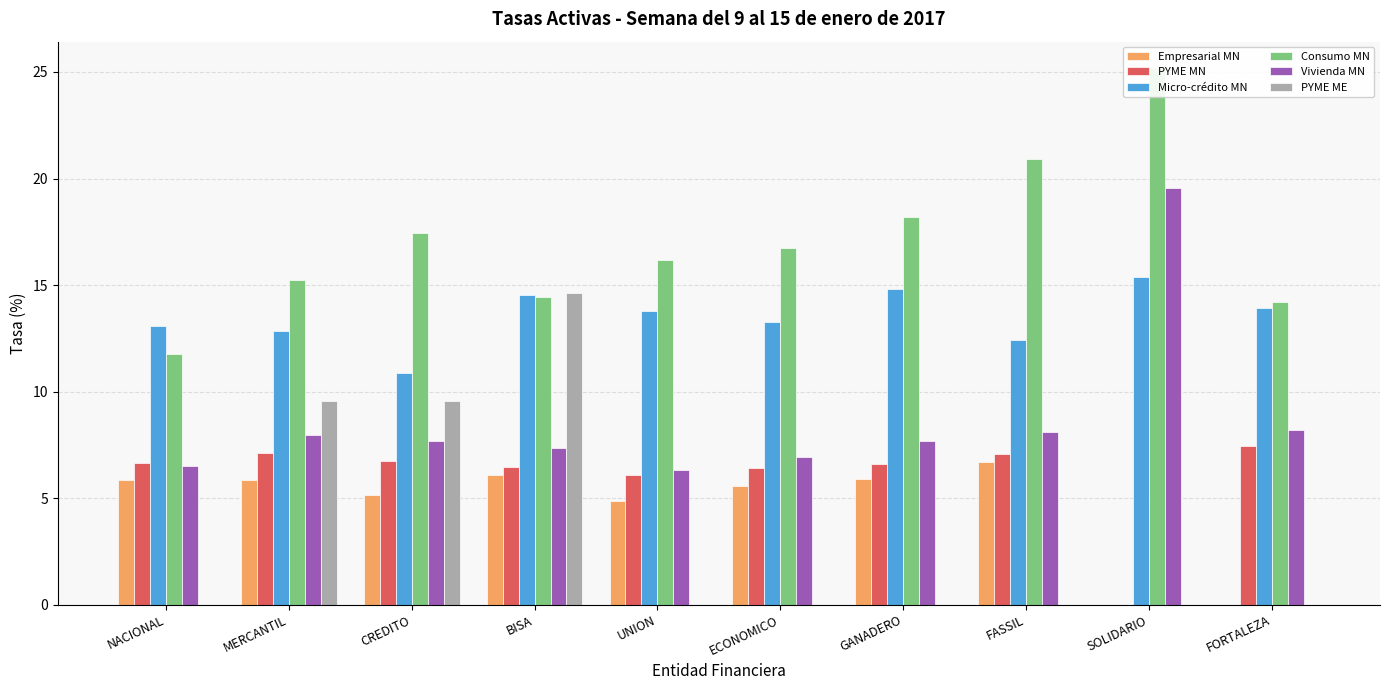

The Micro-crédito MN series shows 10.9 at CREDITO. True or false?

True